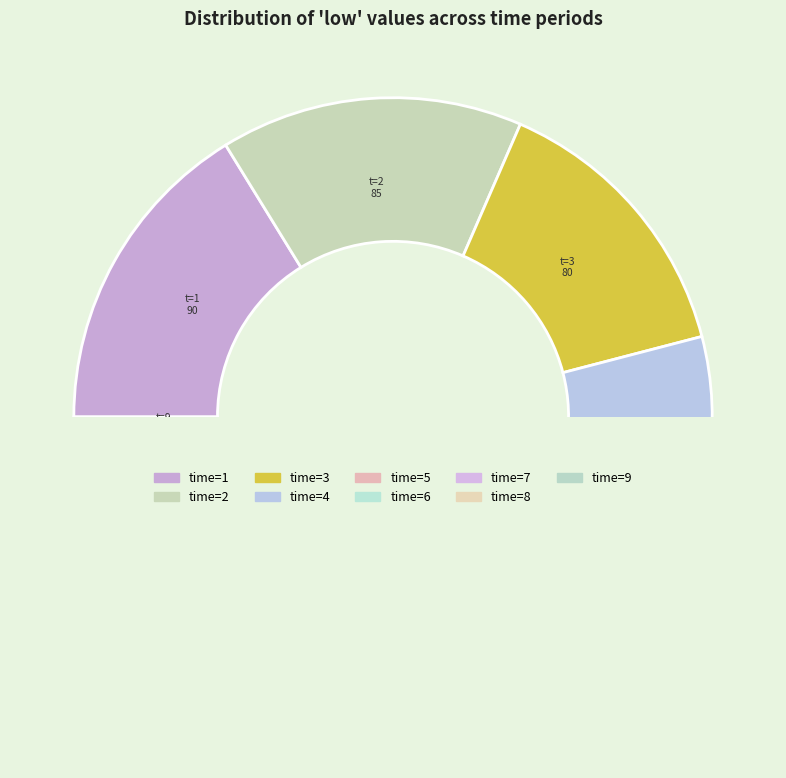

To the nearest percent, what is the difference between the largest and smallest slice percentages?

15%